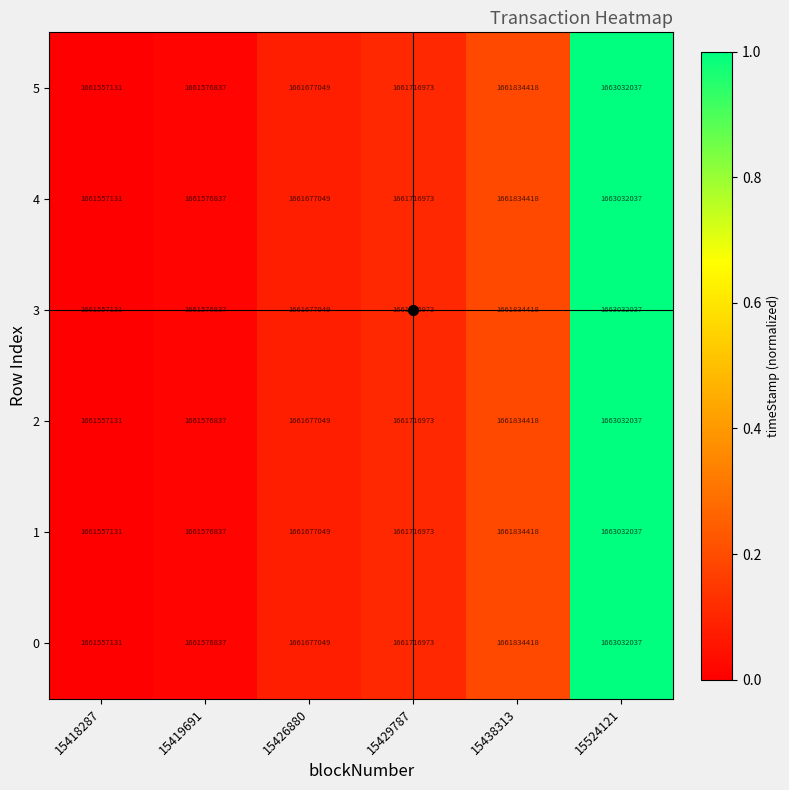

What is the difference between the maximum and minimum values in the 0 series?

1474906